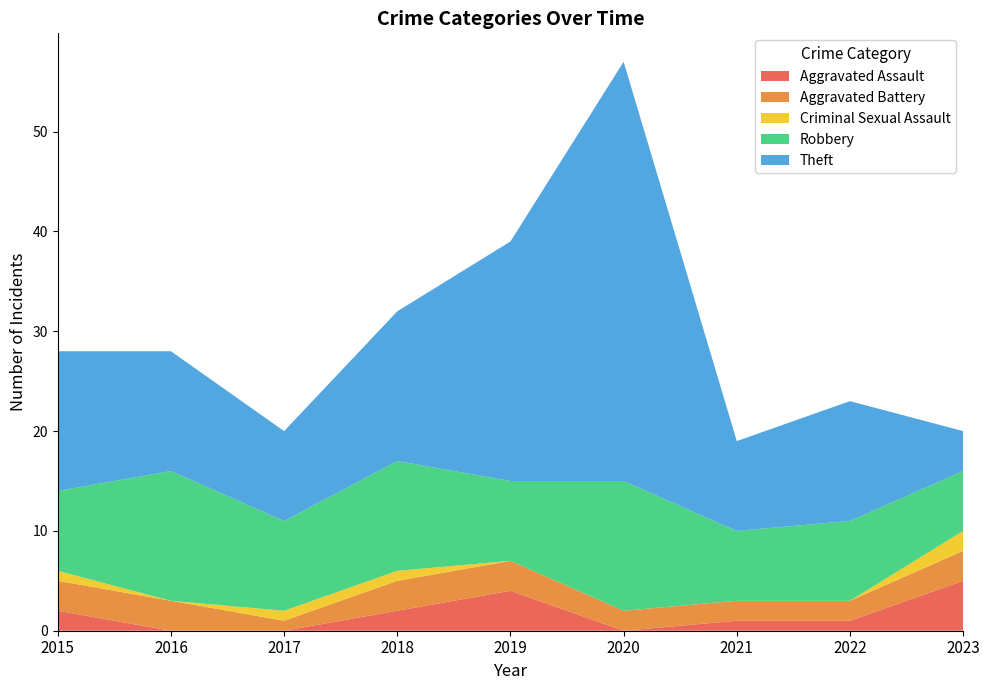

Reading right to left, what are all the values shown in this chart?

Aggravated Assault: 2023=5	2022=1	2021=1	2020=0	2019=4	2018=2	2017=0	2016=0	2015=2
Aggravated Battery: 2023=3	2022=2	2021=2	2020=2	2019=3	2018=3	2017=1	2016=3	2015=3
Criminal Sexual Assault: 2023=2	2022=0	2021=0	2020=0	2019=0	2018=1	2017=1	2016=0	2015=1
Robbery: 2023=6	2022=8	2021=7	2020=13	2019=8	2018=11	2017=9	2016=13	2015=8
Theft: 2023=4	2022=12	2021=9	2020=42	2019=24	2018=15	2017=9	2016=12	2015=14